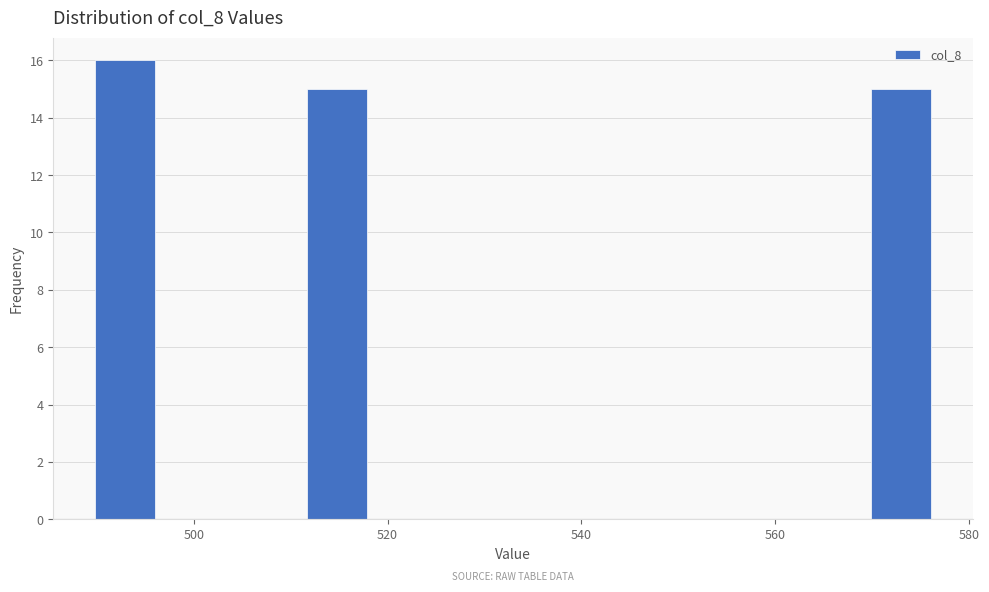

Around what value on the x-axis is the tallest bar? Give the approximate position of its centre, as read against the axis.

492